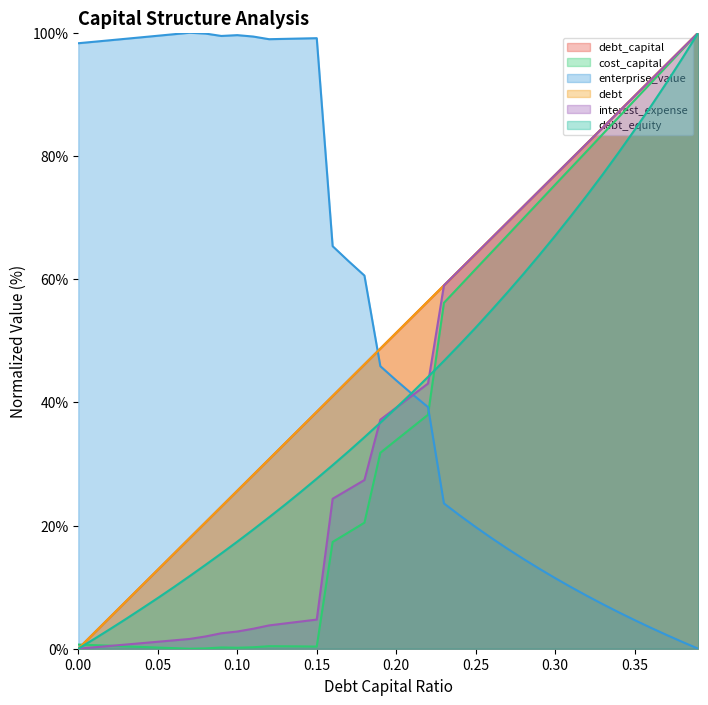

At 0.08, list the series in order from largest to smallest.

enterprise_value, debt, debt_capital, debt_equity, interest_expense, cost_capital